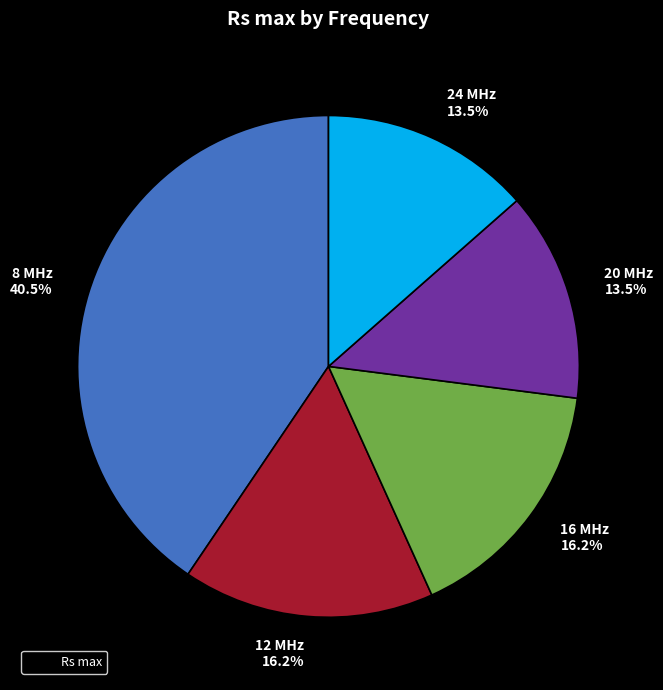

Approximately how many times larger is the value at 8 MHz 40.5% compared to 12 MHz 16.2%?

2.5